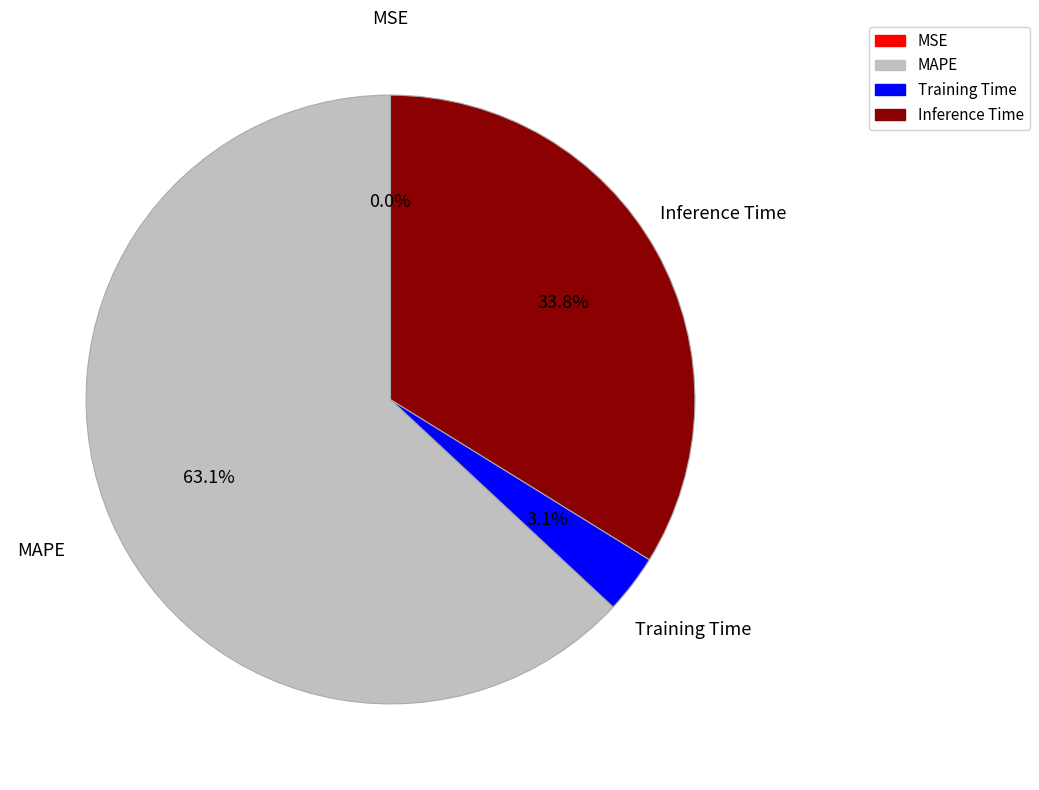

What portion of the pie excludes Training Time?

96.9%